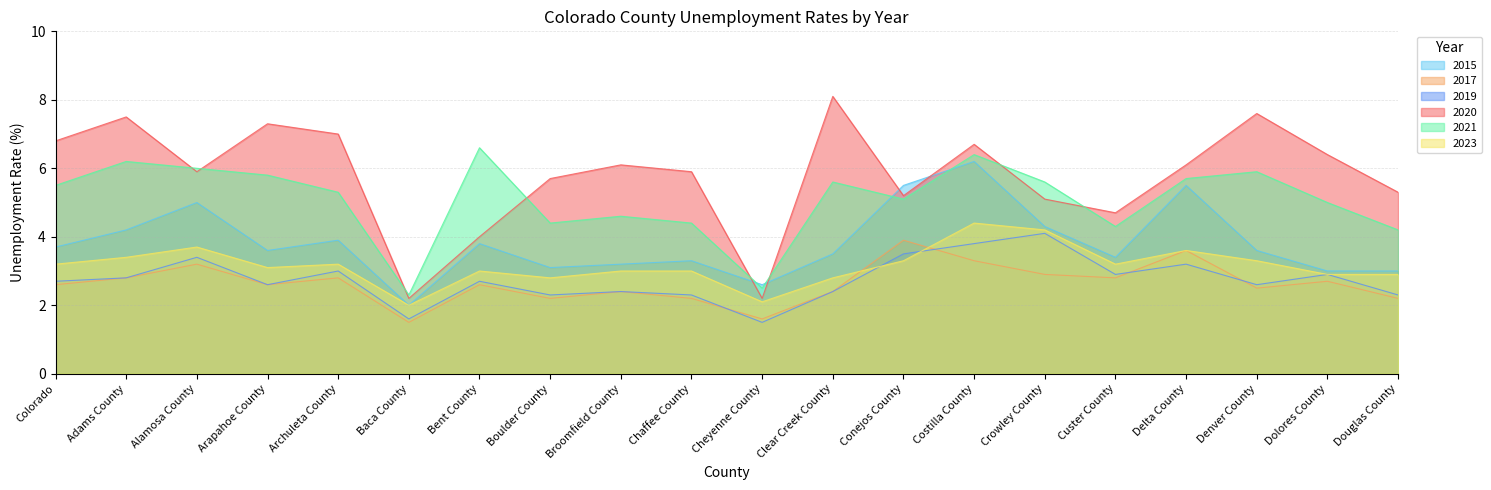

Which series ends up on top after the final intersection of 2020 and 2015?

2020